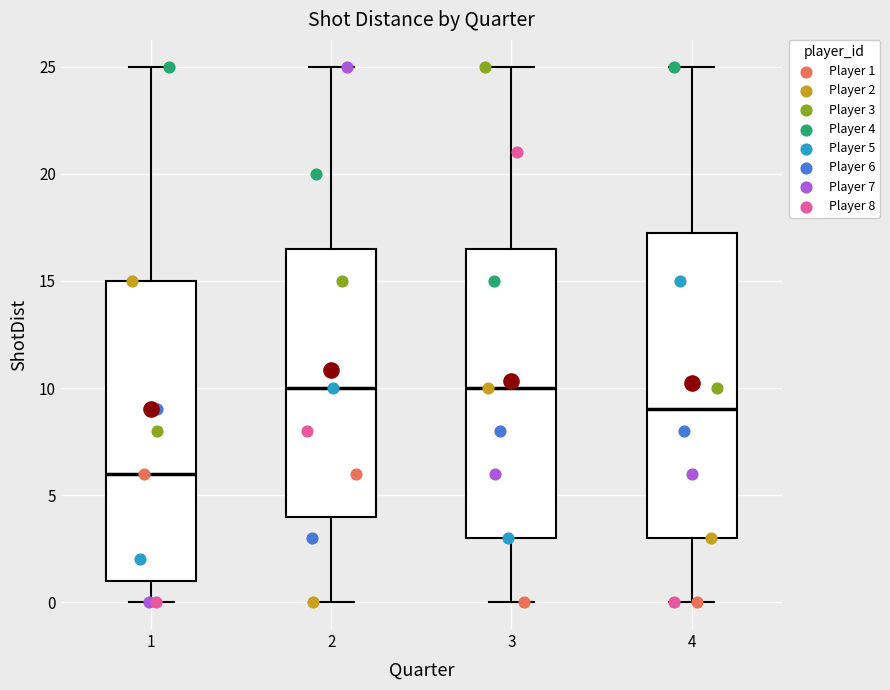

Reading left to right, transcribe this box plot: for each box, give where its median line is, the range the box spans, and where its two whiskers end, as read against the y-axis. The values are not printed on the chart, so give them approximately, as read against the axis.

1: median 6.0, box 1.0 to 15.0, whiskers 0.0 to 25.0
2: median 10.0, box 4.0 to 16.5, whiskers 0.0 to 25.0
3: median 10.0, box 3.0 to 16.5, whiskers 0.0 to 25.0
4: median 9.0, box 3.0 to 17.5, whiskers 0.0 to 25.0